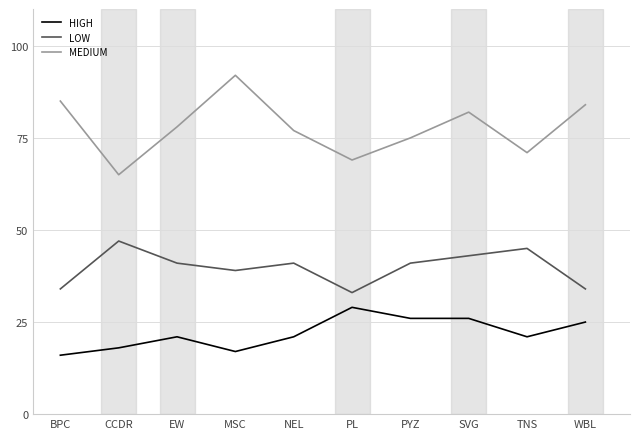

The value of HIGH at CCDR is 25. True or false?

False